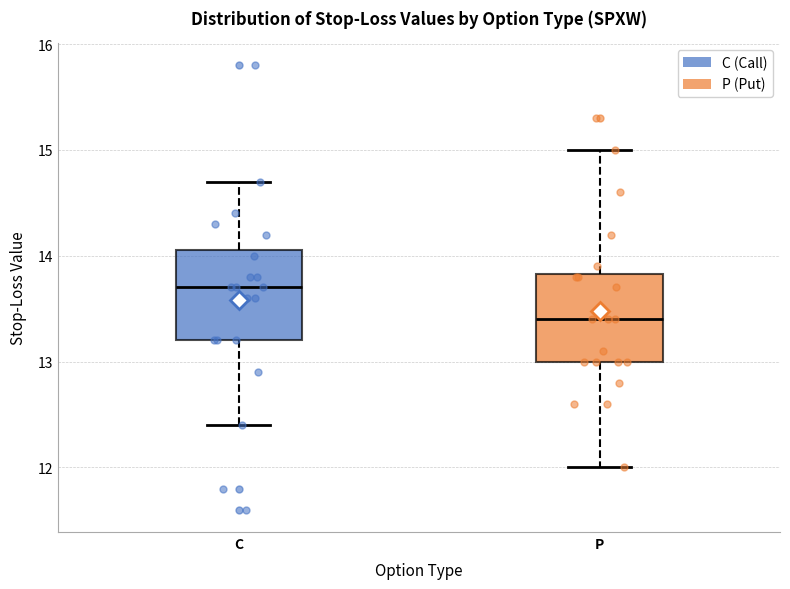

Reading left to right, read every box against the y-axis: the position of its median line, the range the box covers, and the ends of its whiskers. The values are not printed on the chart, so give them approximately, as read against the axis.

C: median 13.7, box 13.2 to 14.1, whiskers 12.4 to 14.7
P: median 13.4, box 13.0 to 13.8, whiskers 12.0 to 15.0